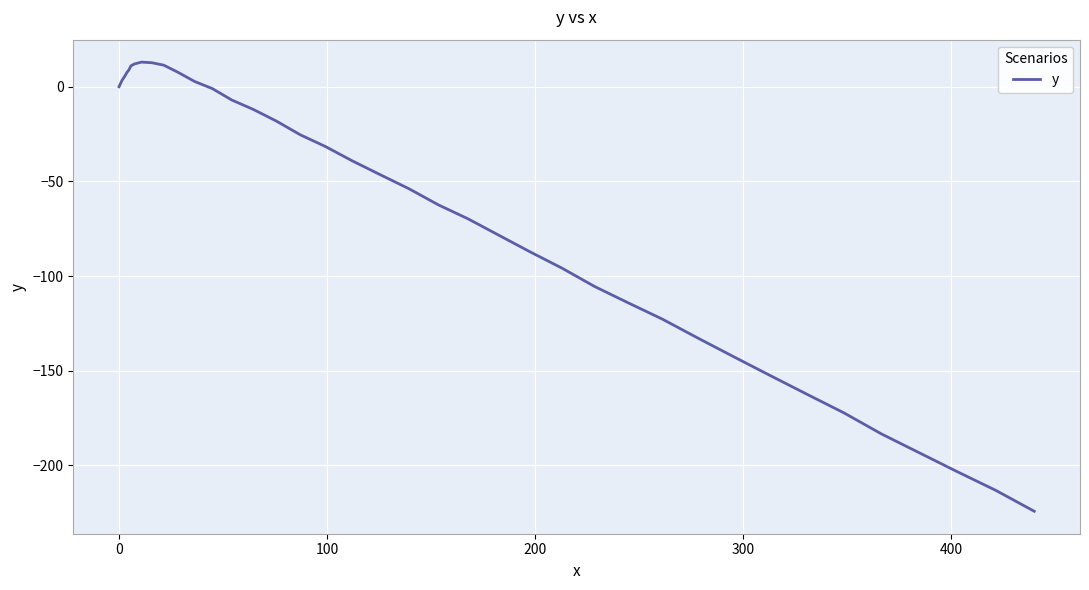

How many lines are shown in the chart?

1